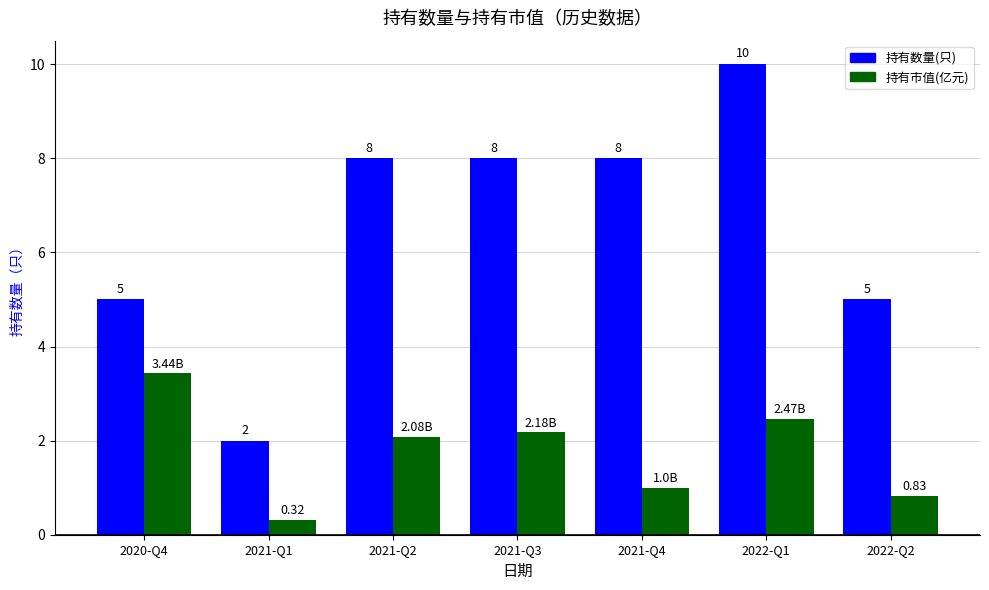

What position from the right is 2022-Q1?

2